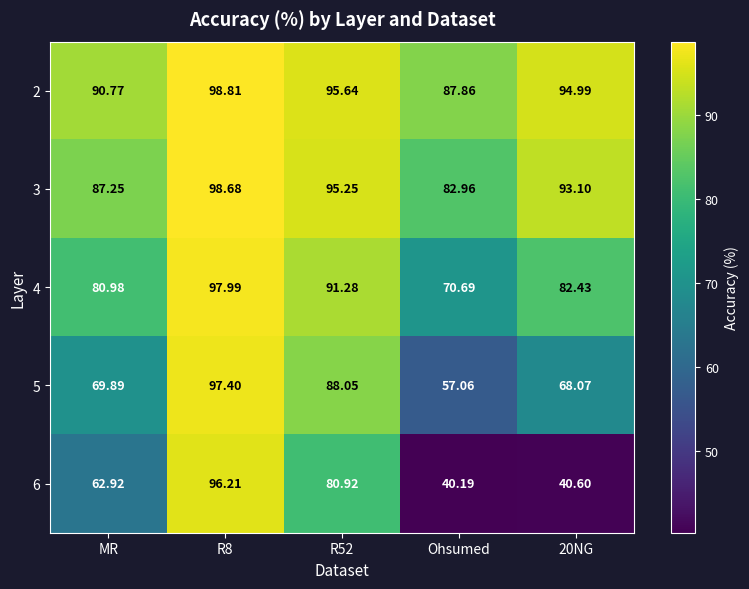

Between R8 and 20NG, which series saw the biggest shift?

6